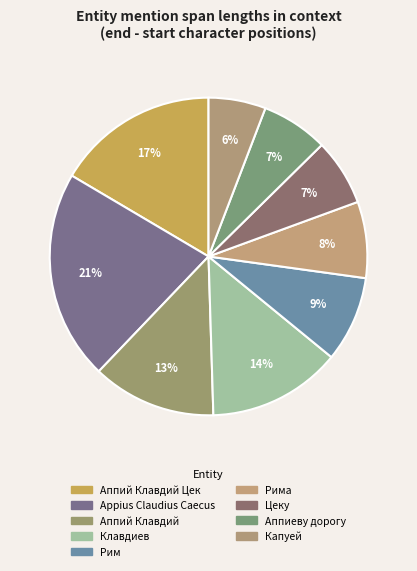

Which slice is the largest?

Appius Claudius Caecus